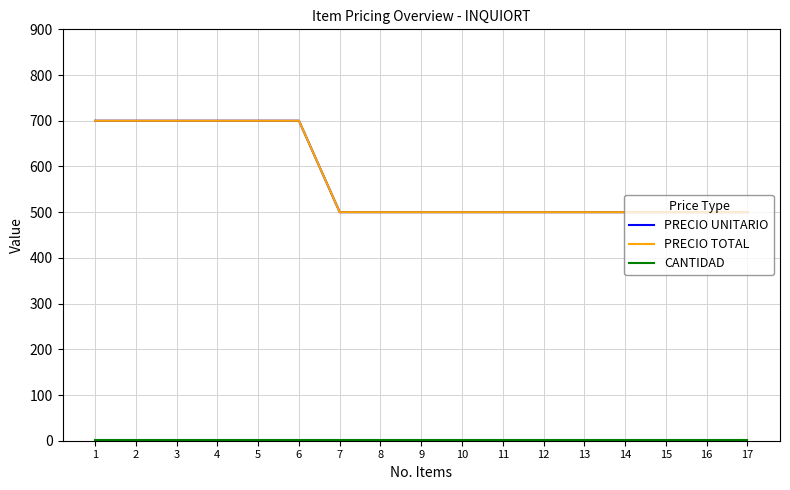

Does the chart display data point markers on the line(s)?

No